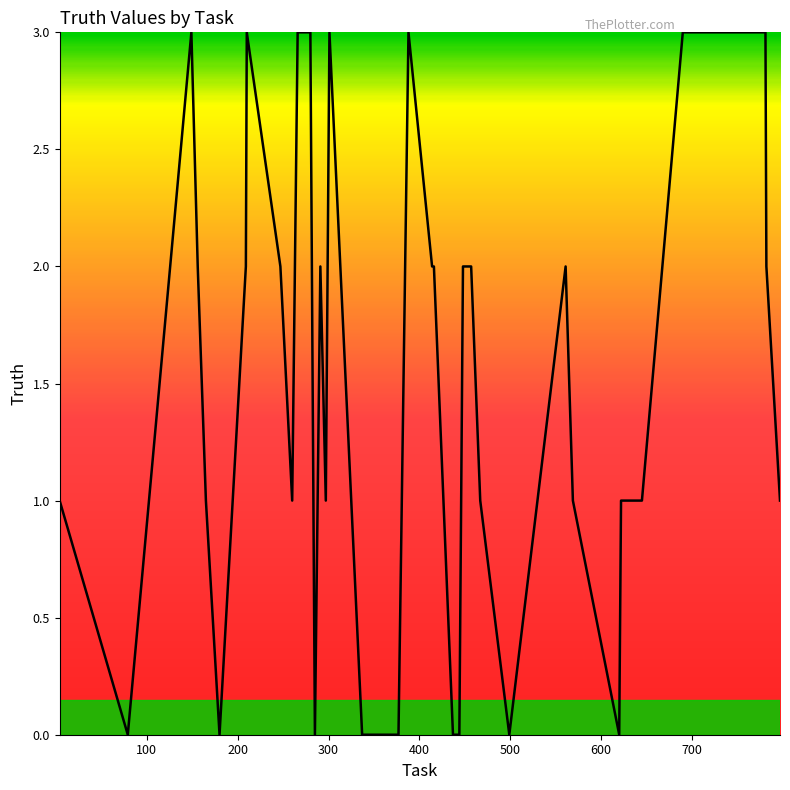

What is the maximum value shown in the chart?

3